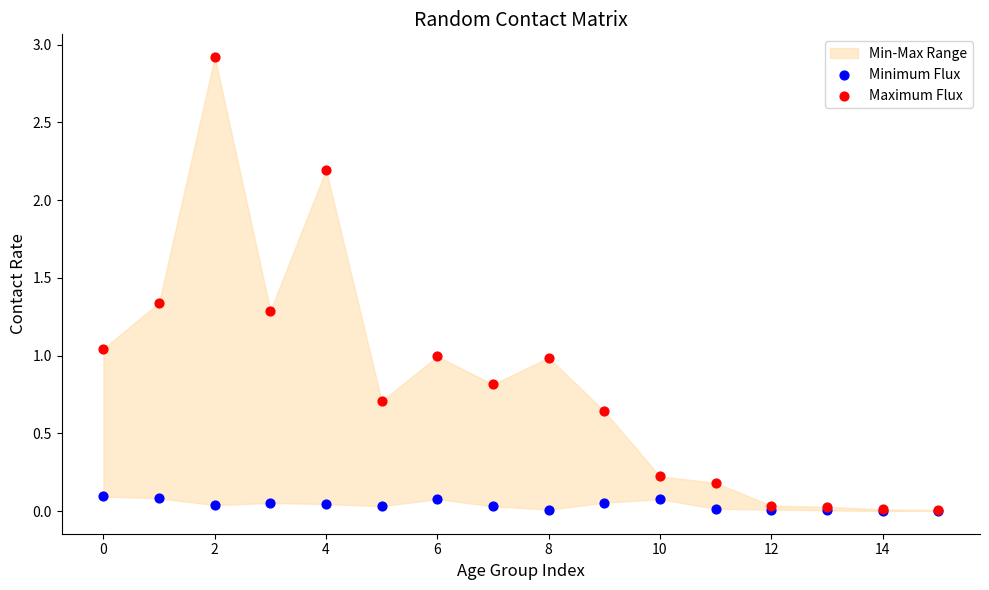

Which series reaches the maximum Y coordinate?

Maximum Flux